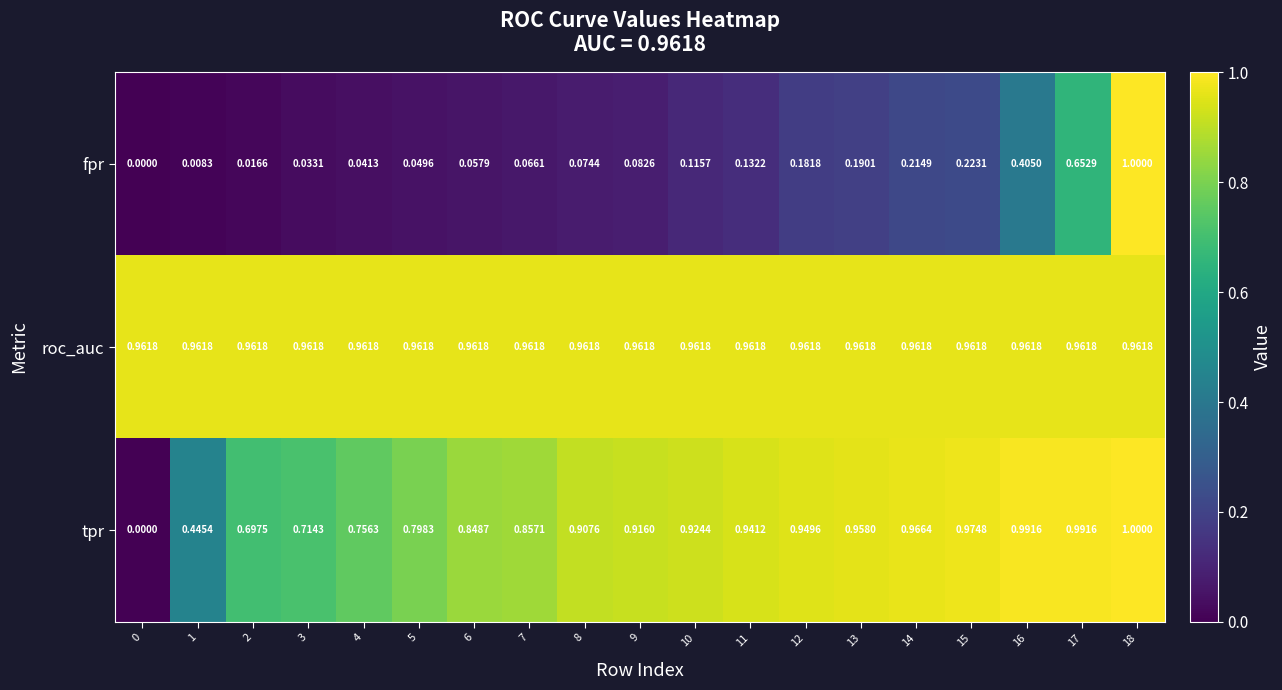

Rank the series by their average value, from highest to lowest.

roc_auc, tpr, fpr